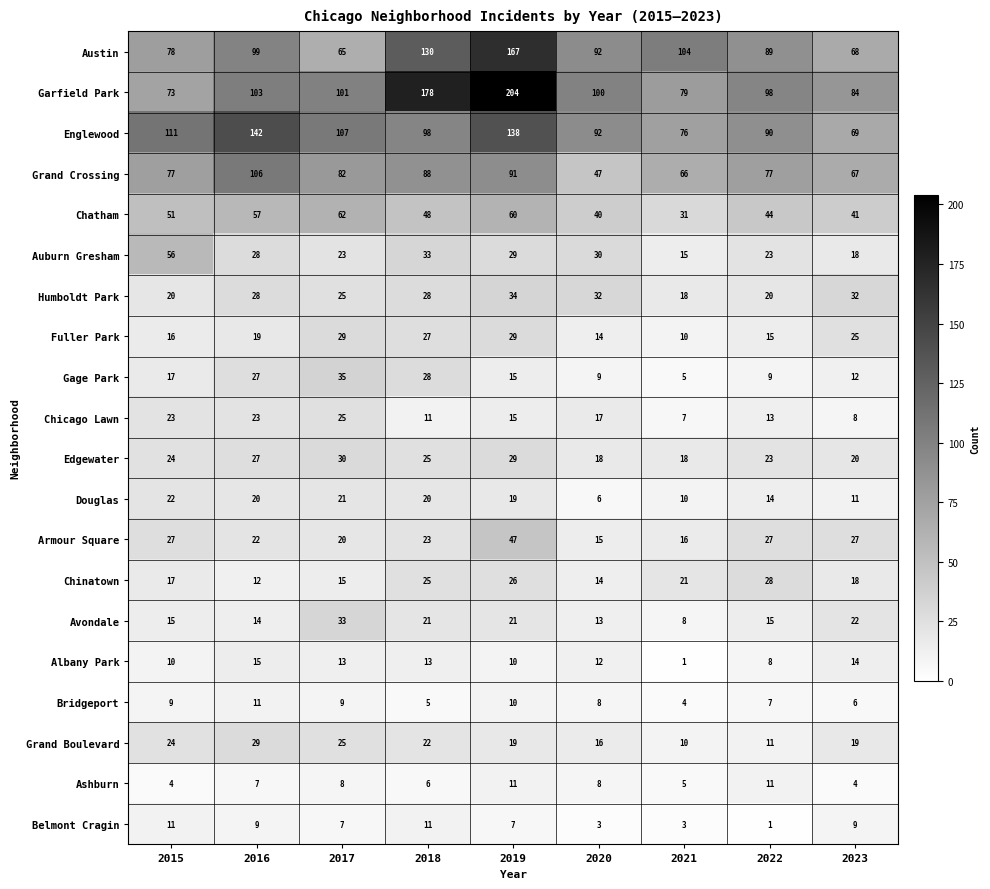

Is it true that Grand Crossing equals 67 at 2023?

True